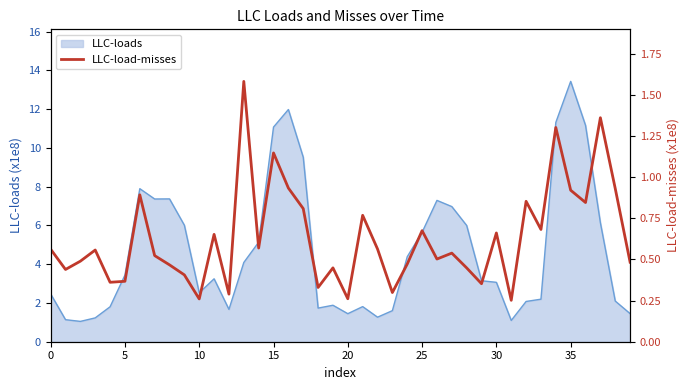

How many interior local valleys (lower than both neighbors) does the data have?

13